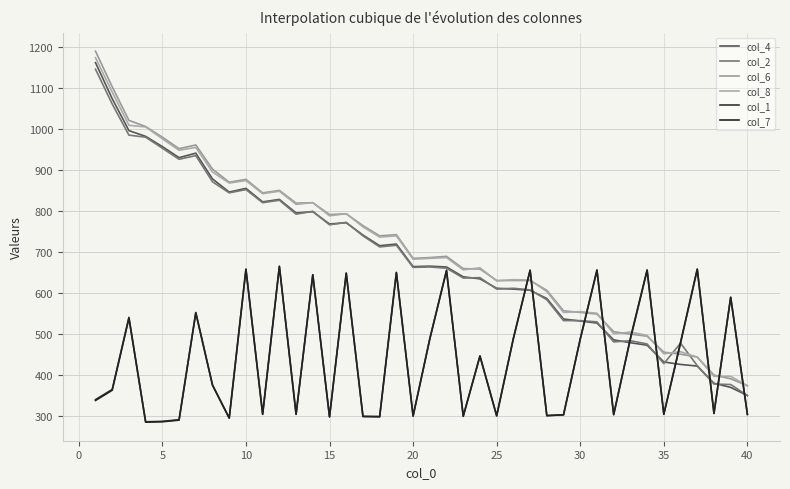

Does the chart have visible grid lines?

Yes